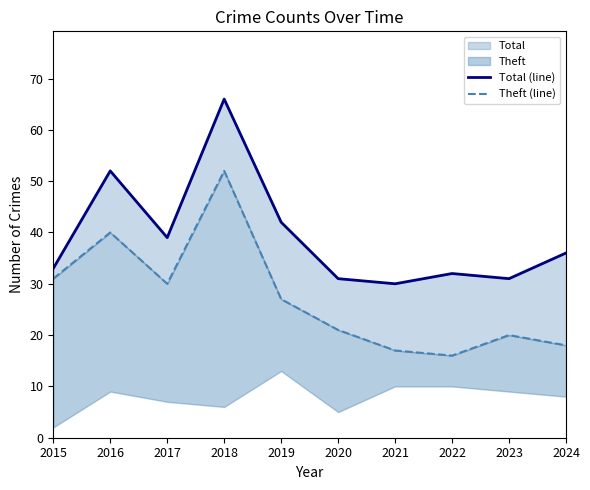

Reading right to left, transcribe all the data shown in this chart.

Total (line): 36	31	32	30	31	42	66	39	52	33
Theft (line): 18	20	16	17	21	27	52	30	40	31